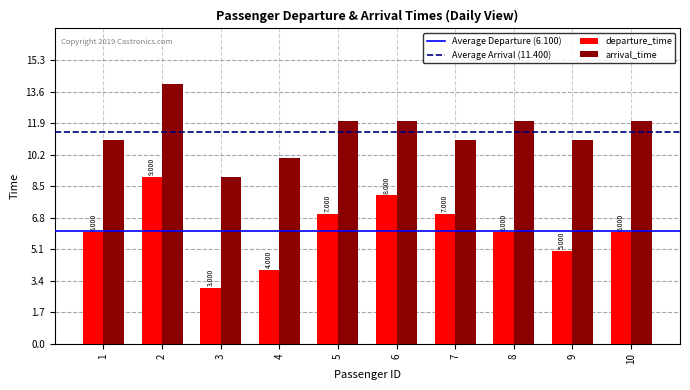

True or false: arrival_time has a value of 12 at 10.

True